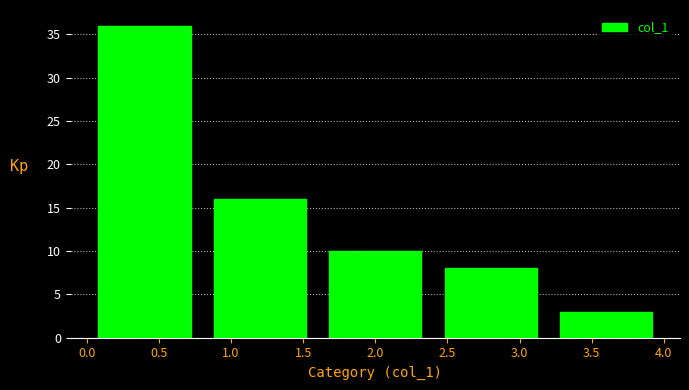

Reading left to right, transcribe this chart: for each bar, give the range it covers on the x-axis and its height. The values are not printed on the chart, so give them approximately, as read against the axis.

0.0 to 0.8: 36
0.8 to 1.6: 16
1.6 to 2.4: 10
2.4 to 3.2: 8
3.2 to 4.0: 3